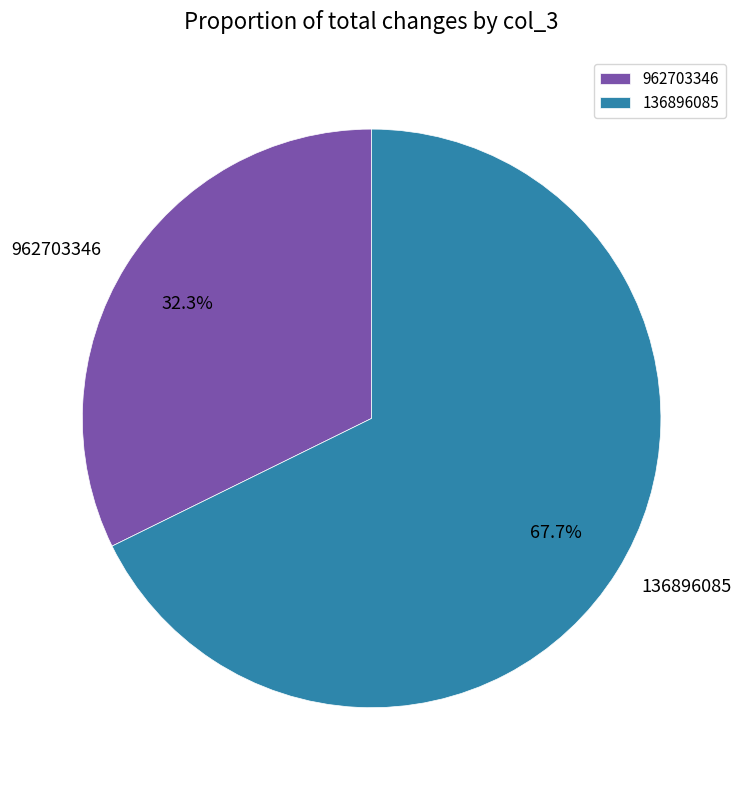

To the nearest percent, what is the combined percentage of 962703346 and 136896085?

100%